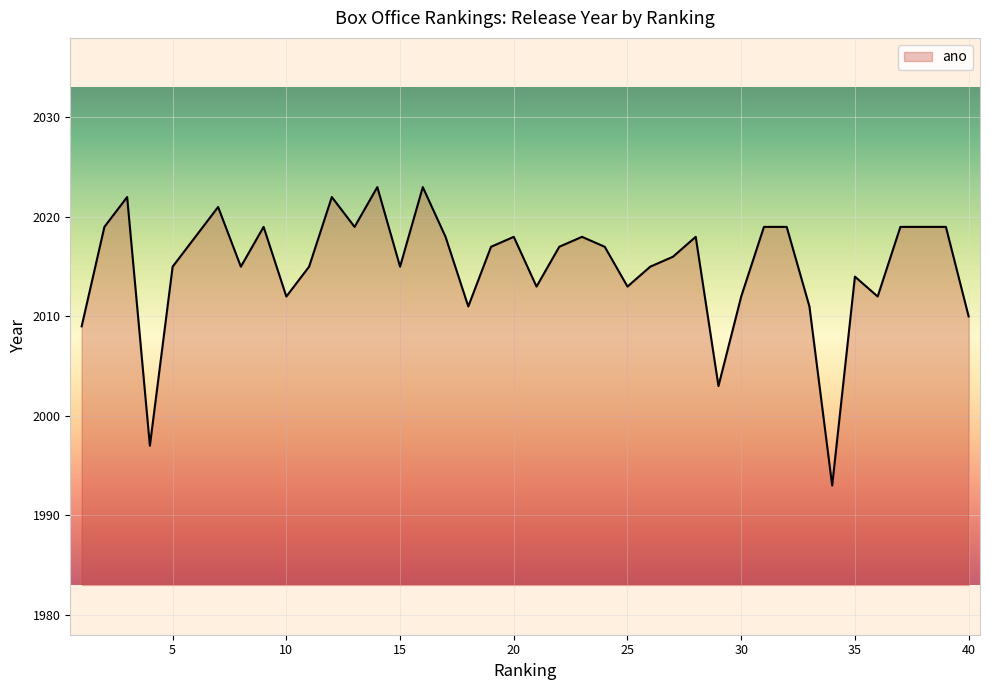

What is the smallest value displayed?

1993